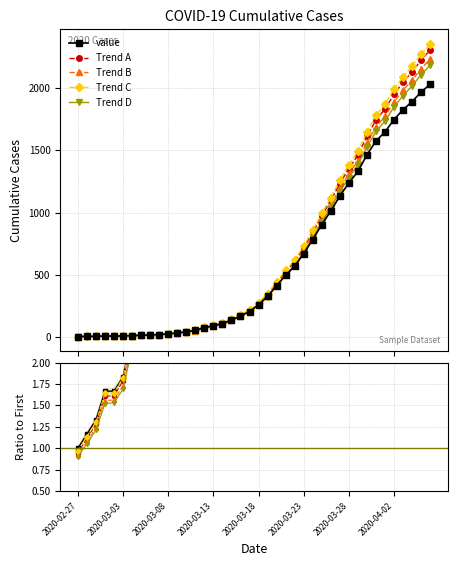

What are all the series names shown in the legend?

value, Trend A, Trend B, Trend C, Trend D